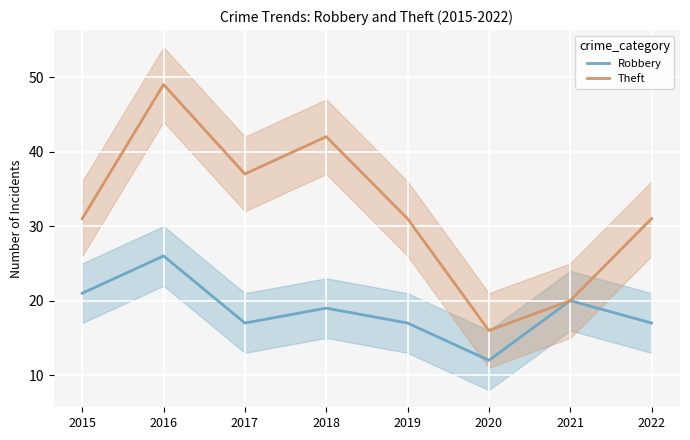

What is the average value of the Theft series?

32